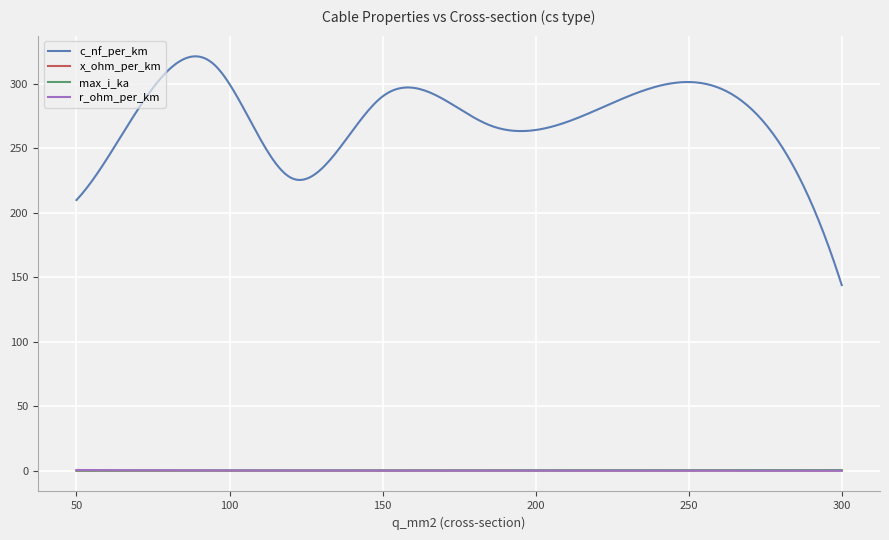

Which series has the widest spread of values?

c_nf_per_km